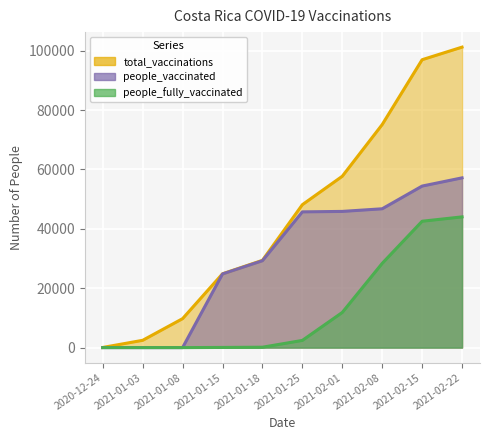

True or false: people_fully_vaccinated and people_vaccinated intersect in this chart.

False